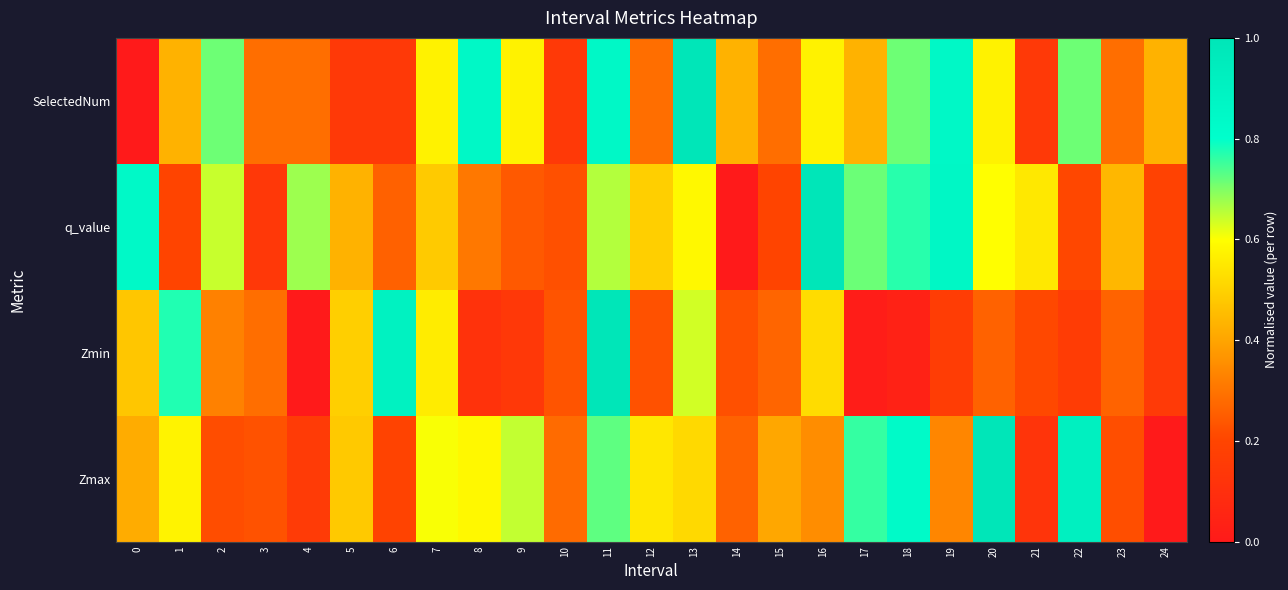

Reading left to right, what are all the values shown in this chart?

Zmax: 0=0.4	1=0.6	2=0.2	3=0.2	4=0.2	5=0.5	6=0.2	7=0.6	8=0.6	9=0.6	10=0.3	11=0.7	12=0.5	13=0.5	14=0.3	15=0.4	16=0.4	17=0.8	18=0.8	19=0.3	20=1.0	21=0.1	22=0.9	23=0.2	24=0.0
Zmin: 0=0.5	1=0.8	2=0.3	3=0.3	4=0.0	5=0.5	6=0.9	7=0.6	8=0.1	9=0.1	10=0.2	11=1.0	12=0.2	13=0.6	14=0.2	15=0.3	16=0.5	17=0.0	18=0.0	19=0.2	20=0.3	21=0.2	22=0.2	23=0.3	24=0.1
q_value: 0=0.9	1=0.2	2=0.6	3=0.1	4=0.7	5=0.4	6=0.3	7=0.5	8=0.3	9=0.2	10=0.2	11=0.7	12=0.5	13=0.6	14=0.0	15=0.2	16=1.0	17=0.7	18=0.8	19=0.9	20=0.6	21=0.5	22=0.2	23=0.4	24=0.2
SelectedNum: 0=0.0	1=0.4	2=0.7	3=0.3	4=0.3	5=0.1	6=0.1	7=0.6	8=0.9	9=0.6	10=0.1	11=0.9	12=0.3	13=1.0	14=0.4	15=0.3	16=0.6	17=0.4	18=0.7	19=0.9	20=0.6	21=0.1	22=0.7	23=0.3	24=0.4